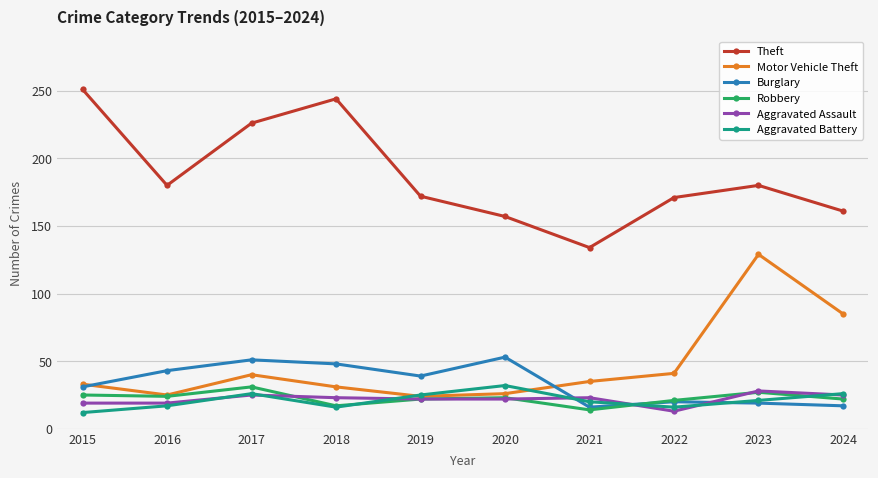

What is the average value of the Theft series?

188